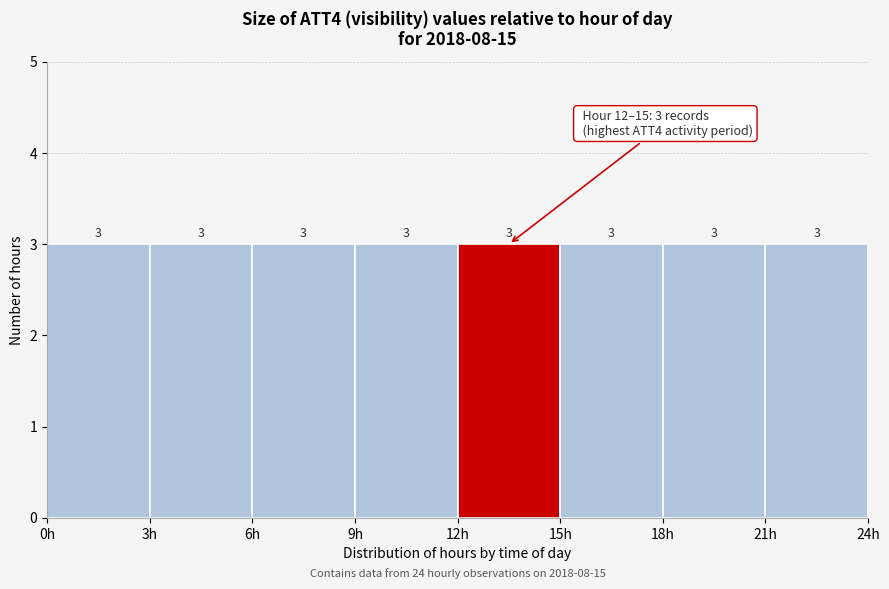

Reading left to right, transcribe this chart: for each bar, give the range it covers on the x-axis and its height.

0 to 3: 3
3 to 6: 3
6 to 9: 3
9 to 12: 3
12 to 15: 3
15 to 18: 3
18 to 21: 3
21 to 24: 3